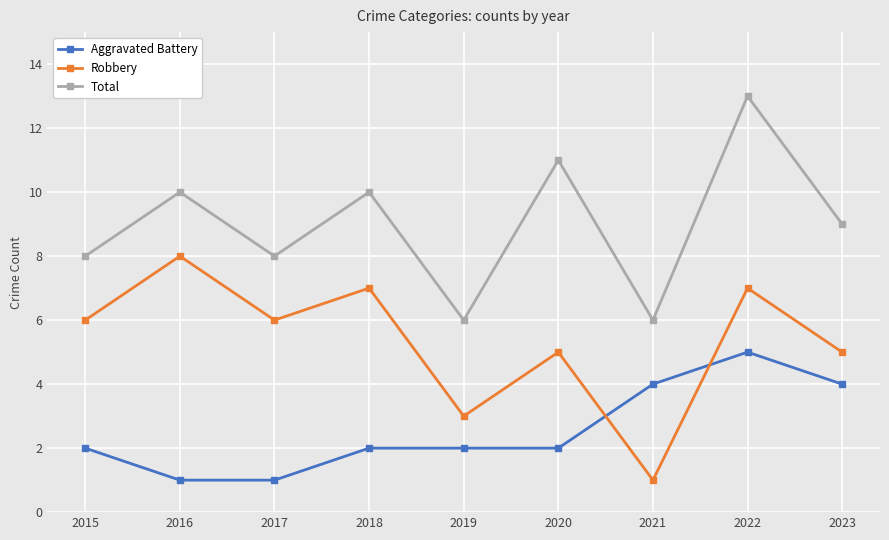

True or false: Total and Robbery cross at least once.

False